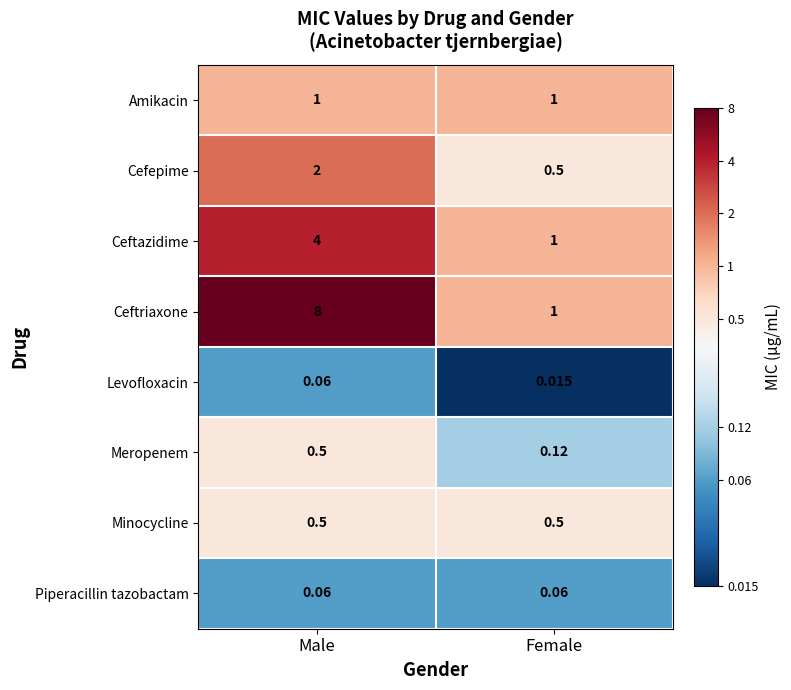

Which category has the highest value in the Levofloxacin series?

Male